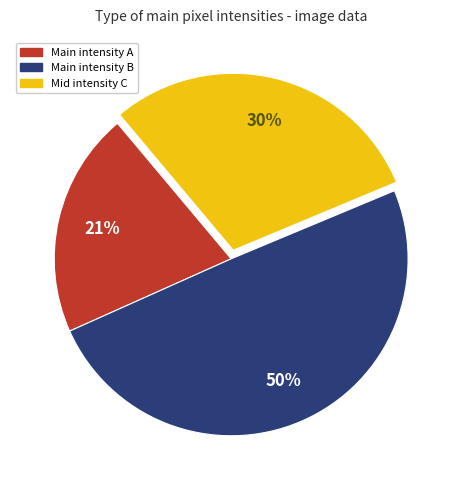

What is the ratio of the value at Main intensity A to the value at Main intensity B?

0.4